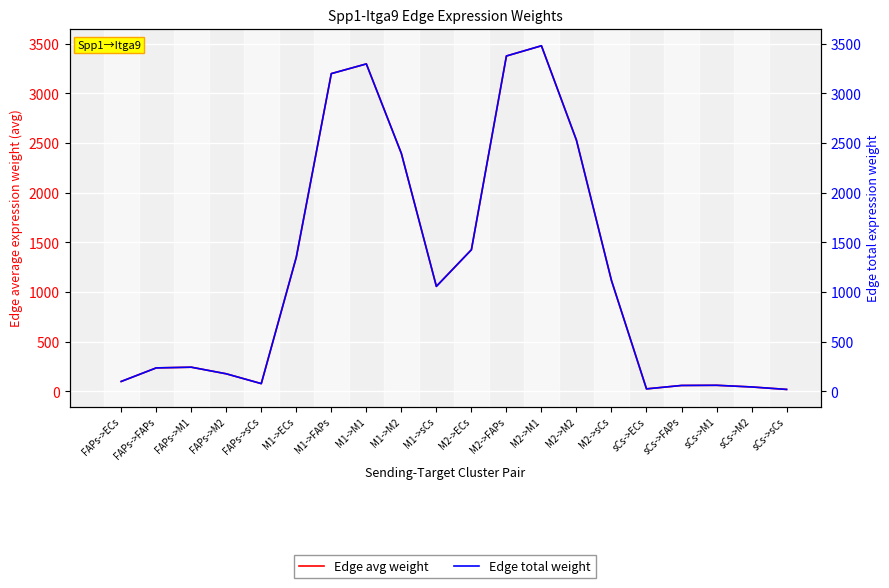

What is the average value of the Edge total weight series?

1213.8